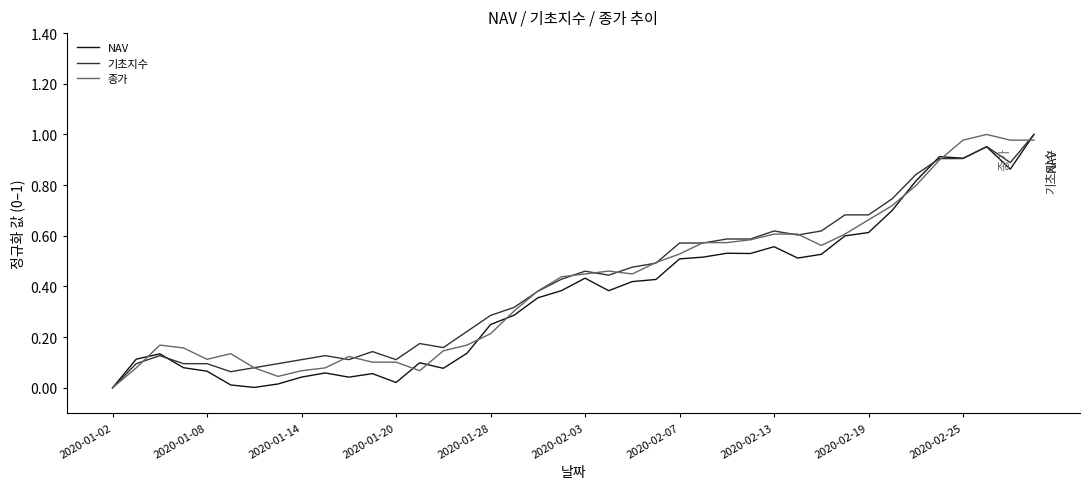

What is the sum of all NAV values?

14.9